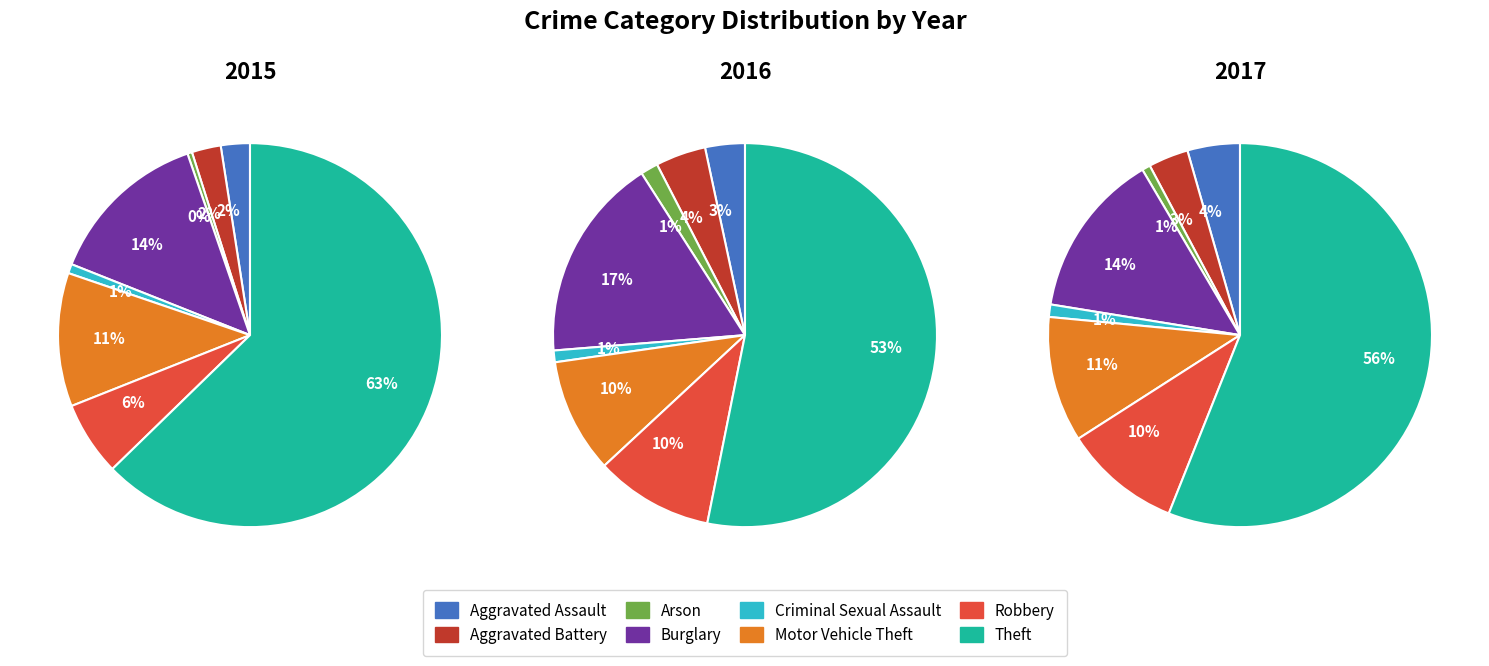

Rank the categories by 2016 value from lowest to highest.

Criminal Sexual Assault, Arson, Aggravated Assault, Aggravated Battery, Motor Vehicle Theft, Robbery, Burglary, Theft